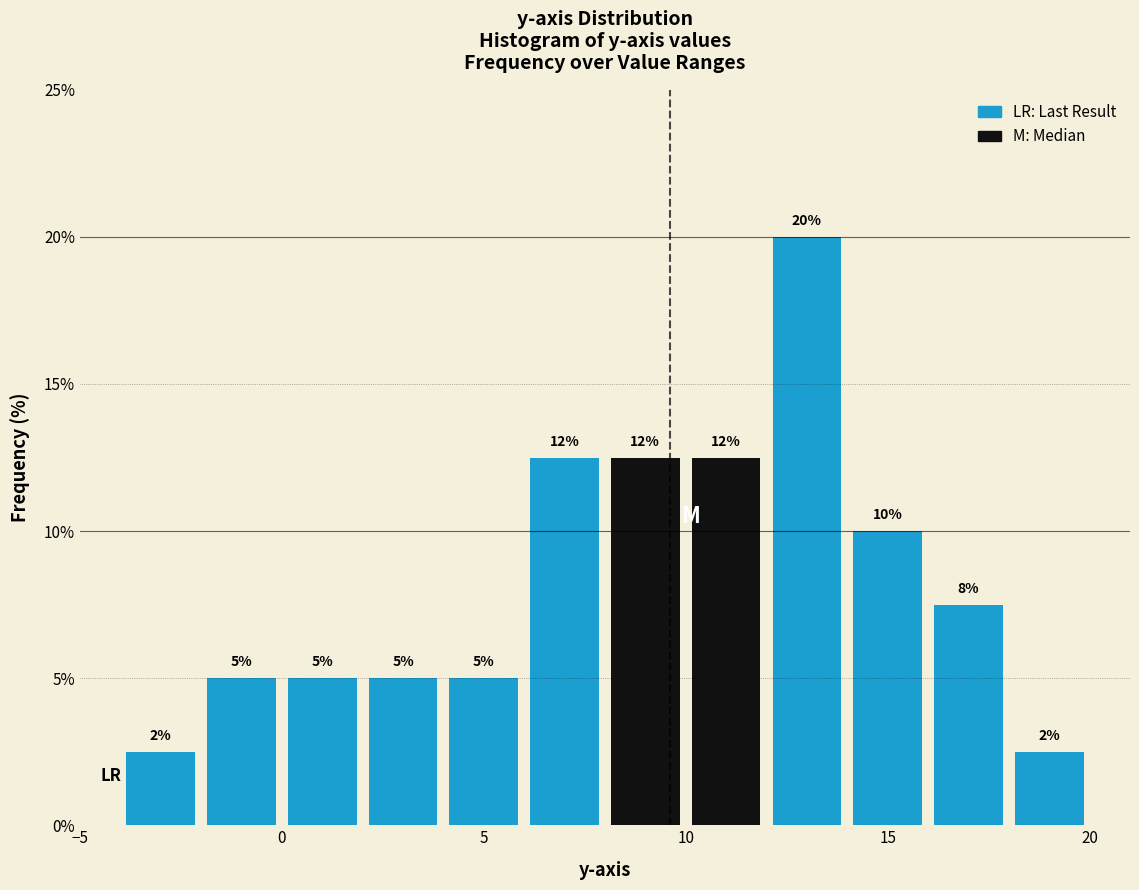

Over which range of the x-axis is the bar tallest?

12 to 14